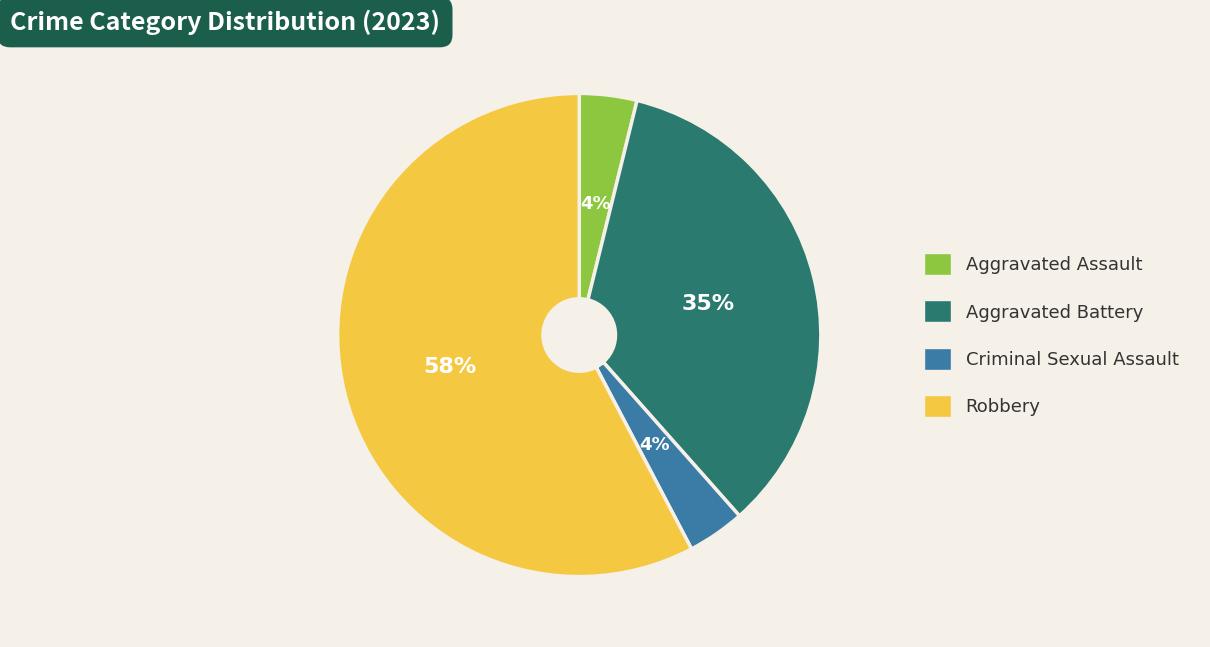

Is it true that Aggravated Battery is 35% of the pie?

True